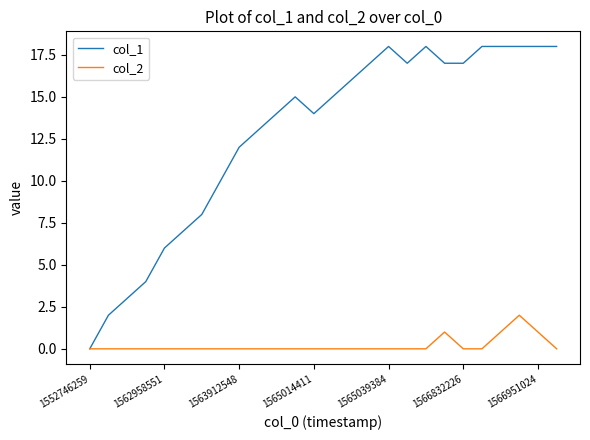

What is the difference between the maximum and second lowest values in the col_2 series?

2